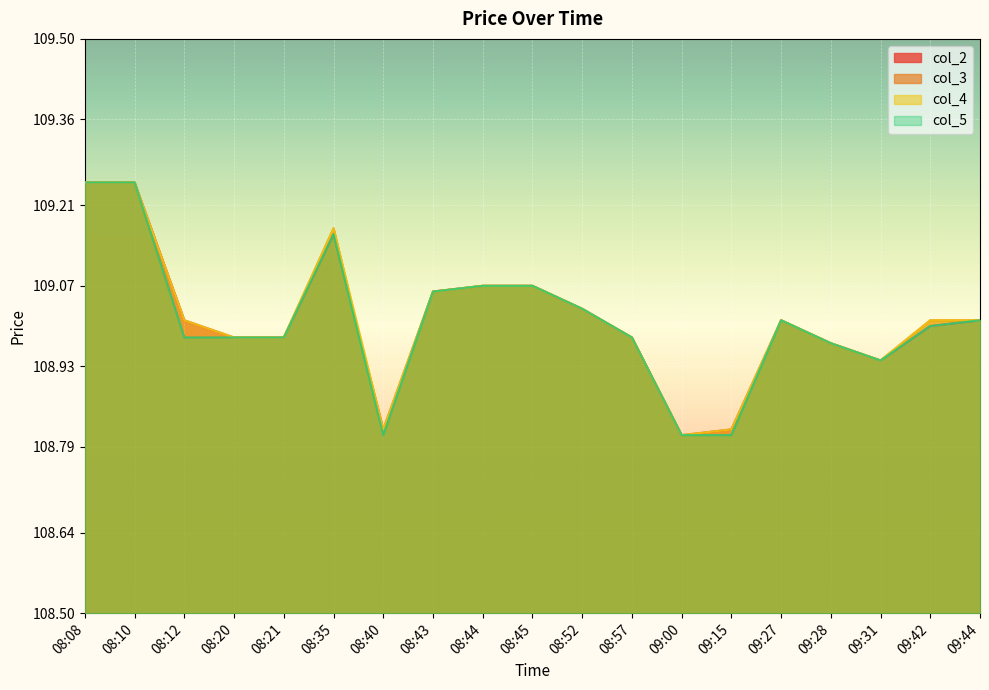

Which series has the largest range (max minus min)?

col_2